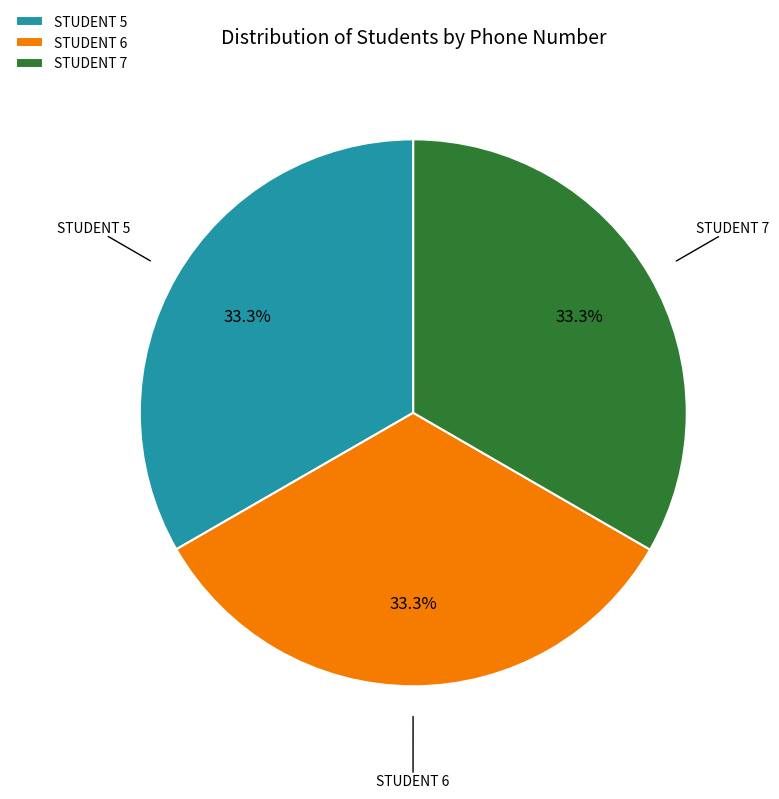

Is STUDENT 5 the majority of the pie?

No